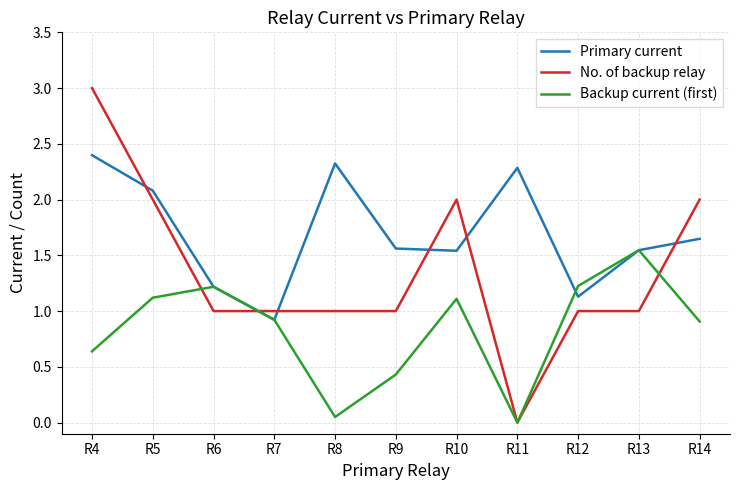

How many distinct data groups are displayed?

3